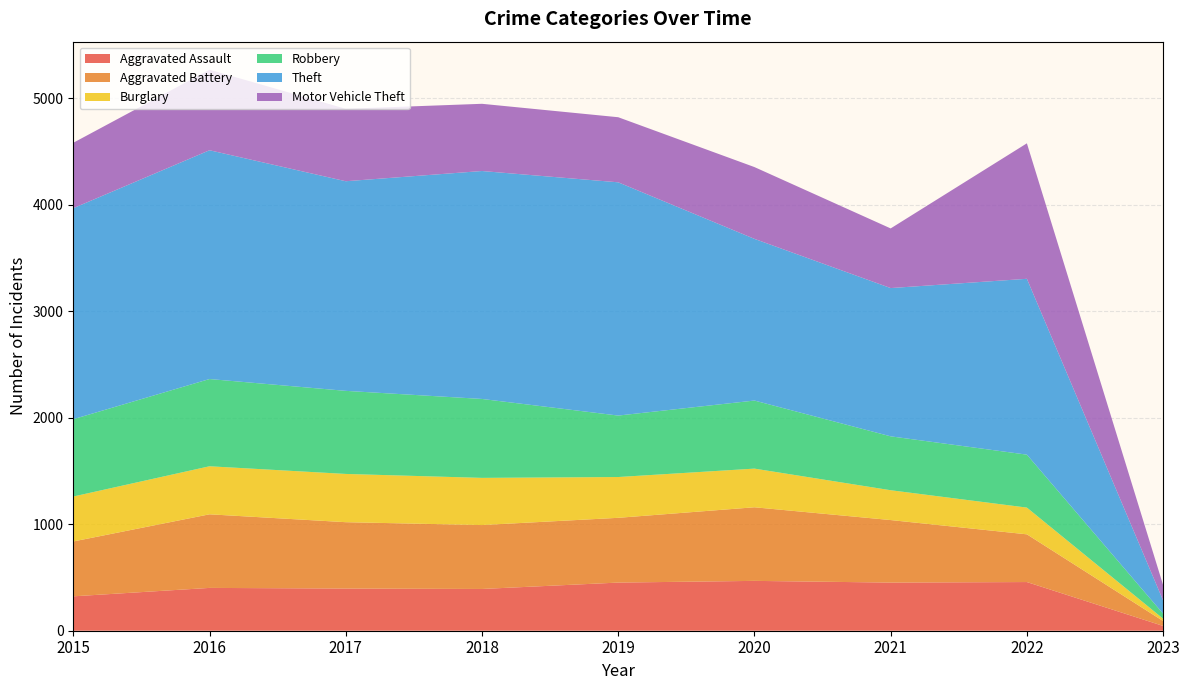

Reading right to left, what are all the values shown in this chart?

Aggravated Assault: 2023=45	2022=457	2021=452	2020=468	2019=452	2018=392	2017=396	2016=402	2015=323
Aggravated Battery: 2023=46	2022=448	2021=587	2020=691	2019=608	2018=600	2017=623	2016=691	2015=515
Burglary: 2023=22	2022=251	2021=280	2020=363	2019=383	2018=443	2017=453	2016=451	2015=422
Robbery: 2023=47	2022=497	2021=506	2020=639	2019=577	2018=741	2017=780	2016=819	2015=726
Theft: 2023=124	2022=1651	2021=1392	2020=1518	2019=2190	2018=2140	2017=1968	2016=2148	2015=1981
Motor Vehicle Theft: 2023=144	2022=1272	2021=560	2020=674	2019=611	2018=631	2017=680	2016=756	2015=614